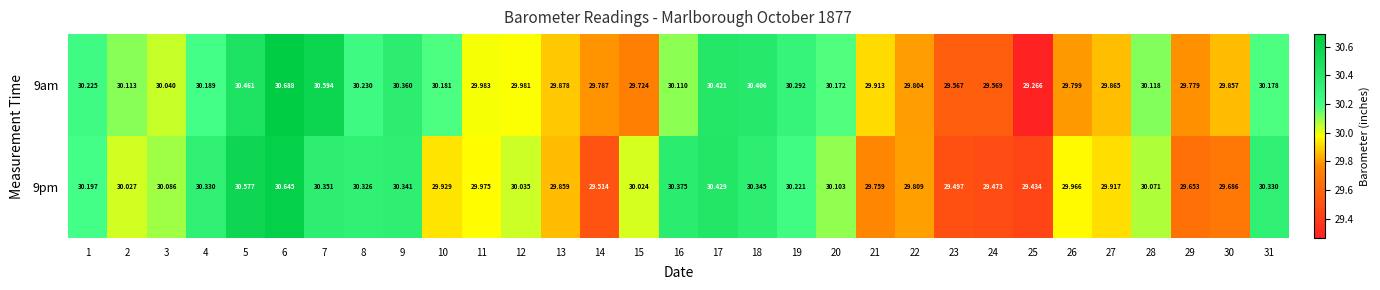

What is the difference between the highest and lowest values at 29?

0.1